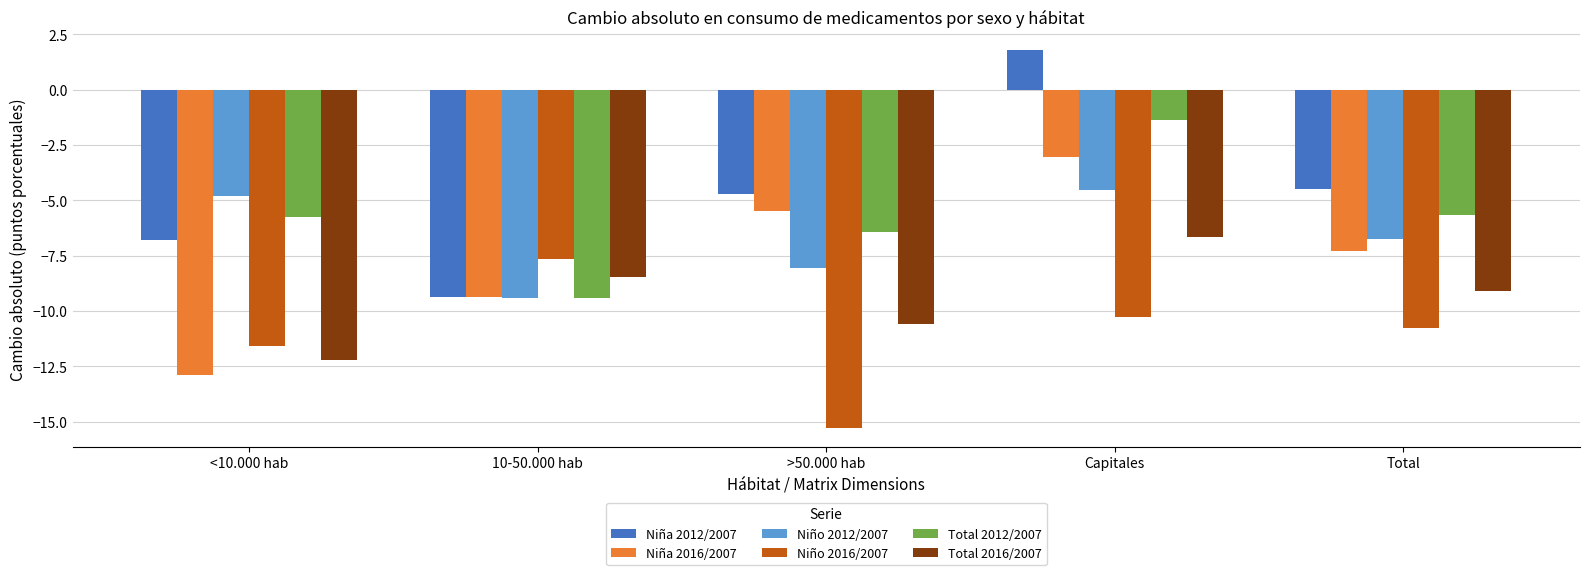

At which category is the sum across all series the highest?

Capitales